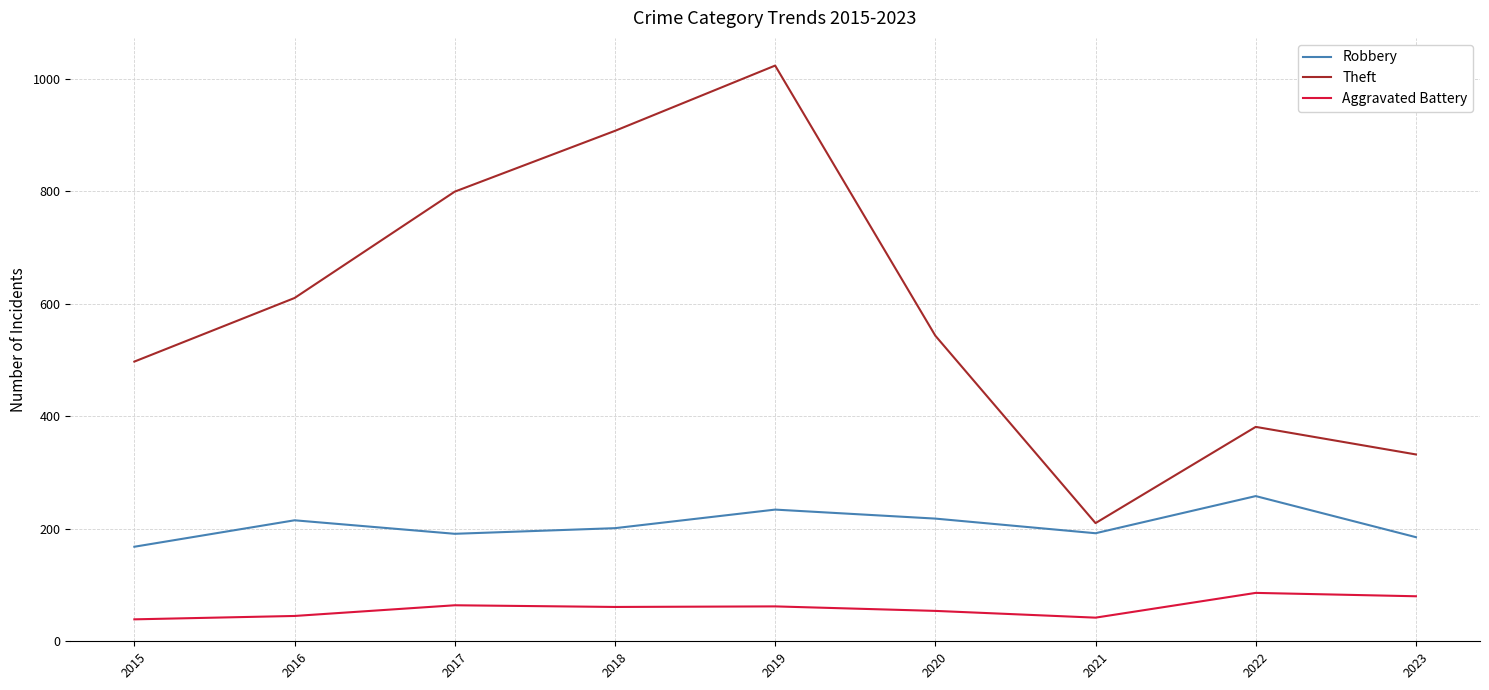

The value of Robbery at 2022 is 97. True or false?

False